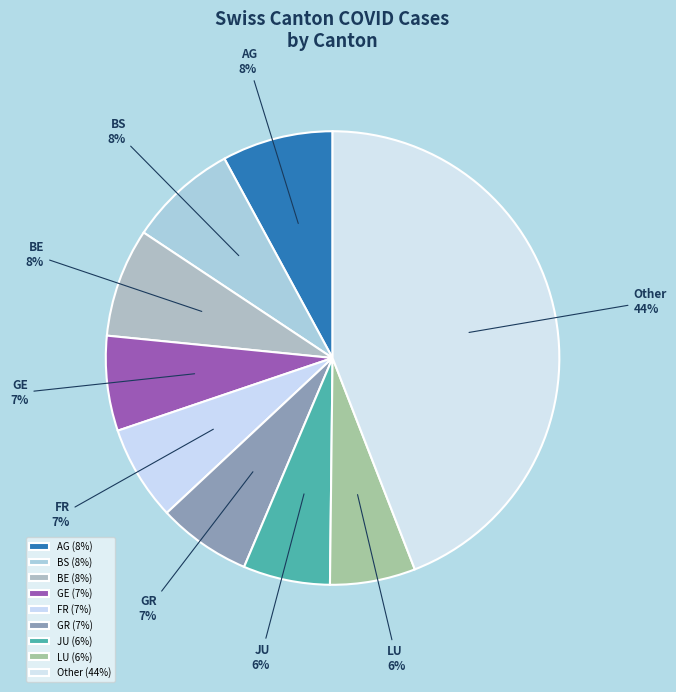

To the nearest percent, what portion does BE represent?

8%